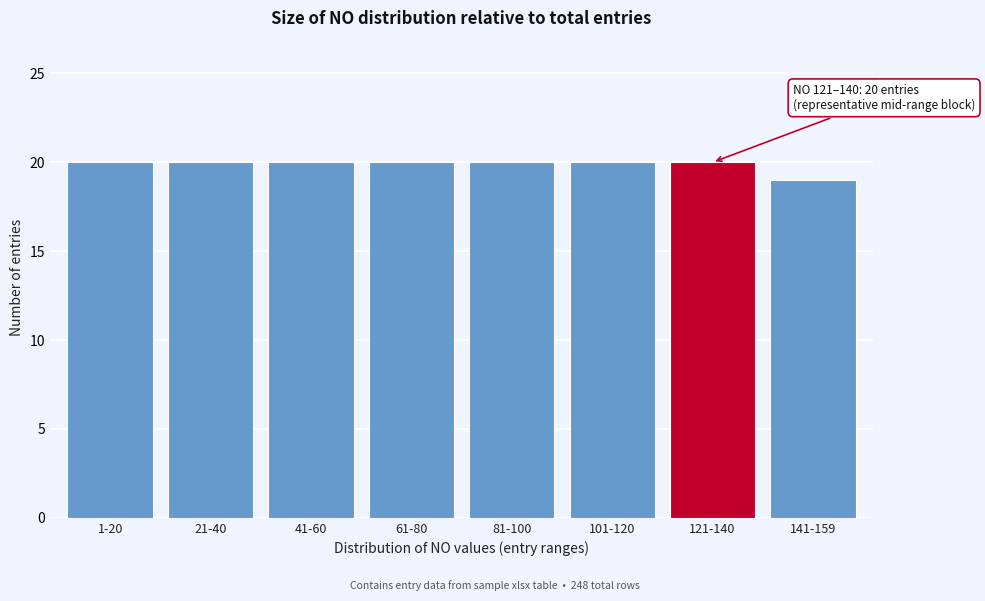

Reading left to right, extract all data points from this chart.

20	20	20	20	20	20	20	19